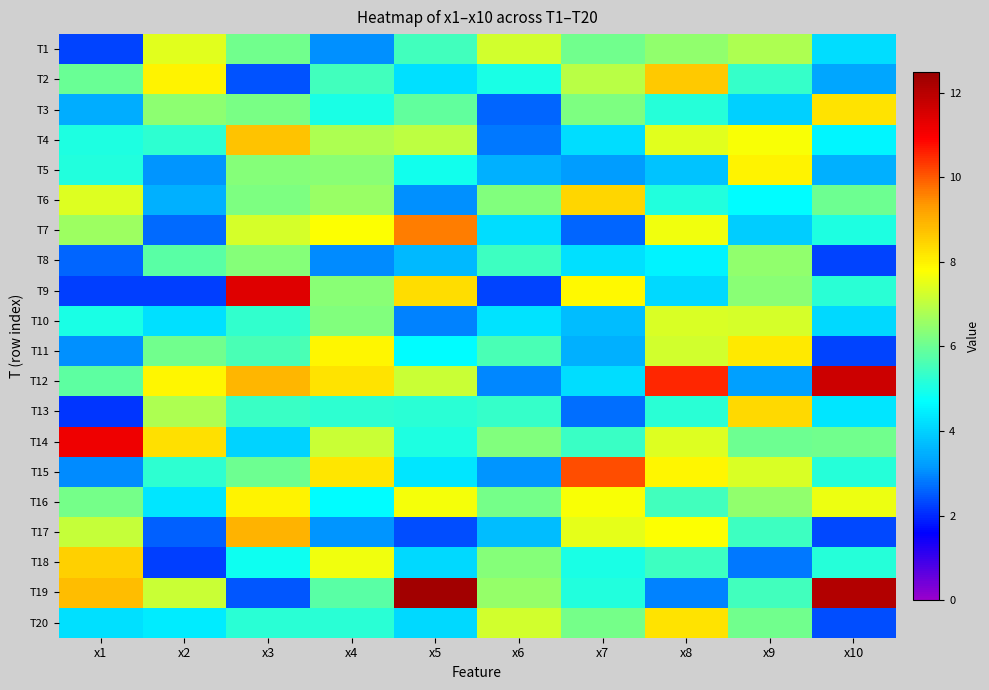

Which series changed the most between x8 and x10?

T19